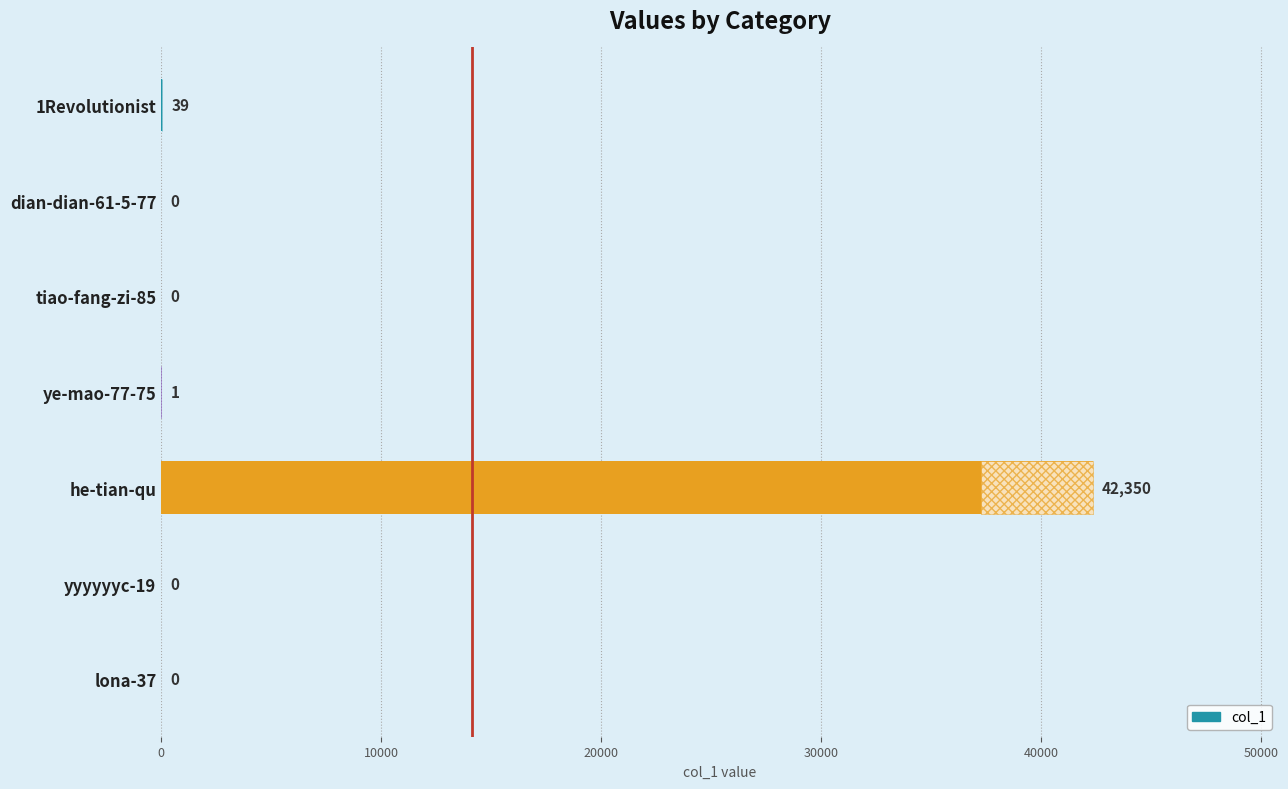

Reading bottom to top, extract all data points from this chart.

lona-37=0	yyyyyyc-19=0	he-tian-qu=42350	ye-mao-77-75=1	tiao-fang-zi-85=0	dian-dian-61-5-77=0	1Revolutionist=39